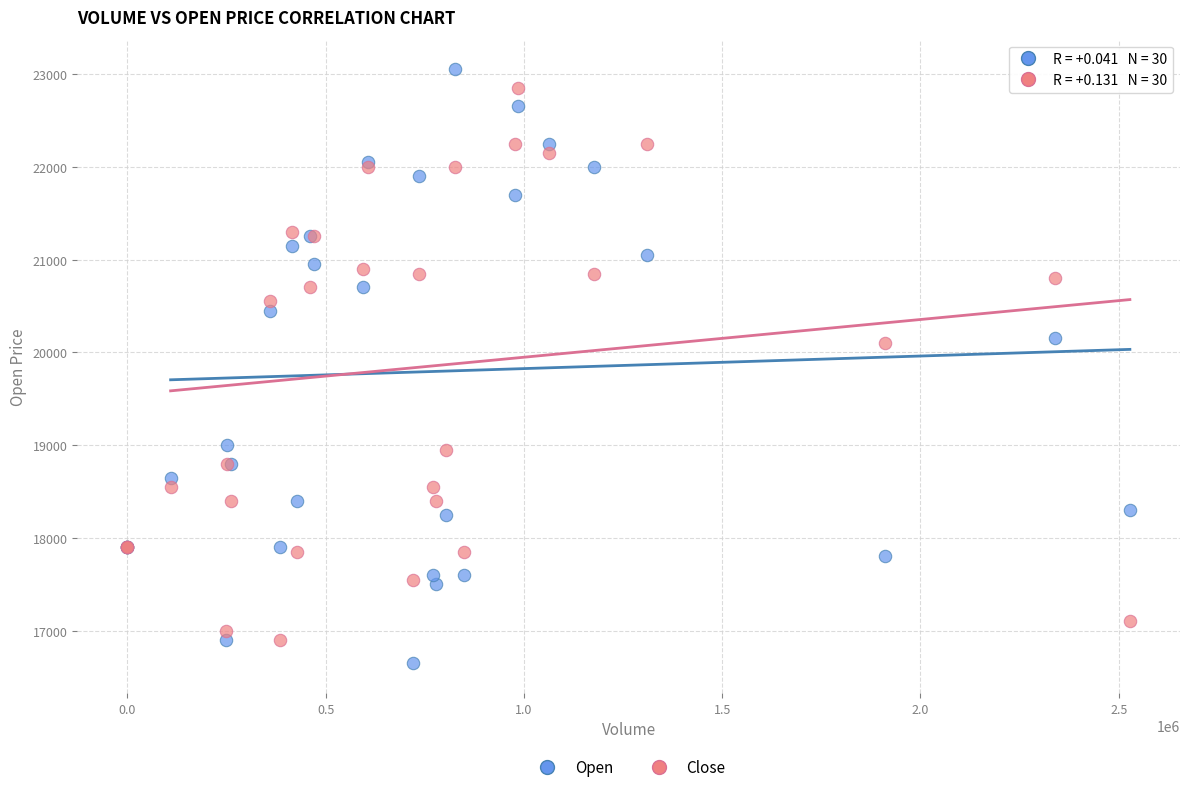

Which series reaches the minimum Y coordinate?

Open